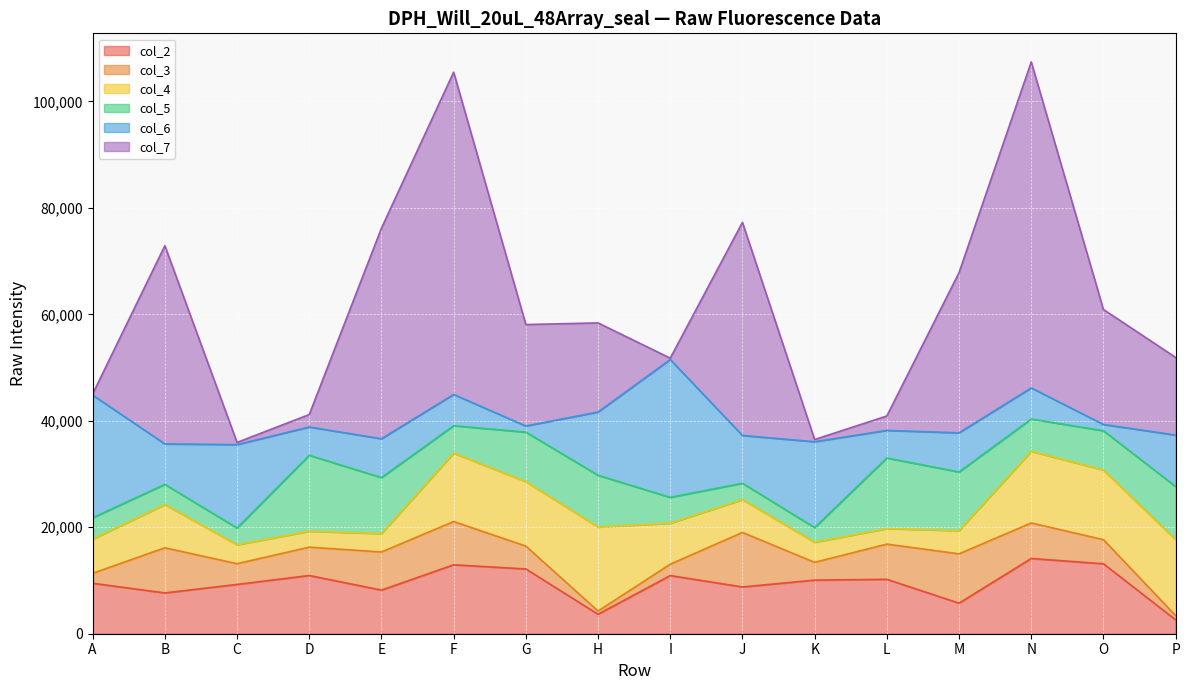

Between C and P, which is larger?

C